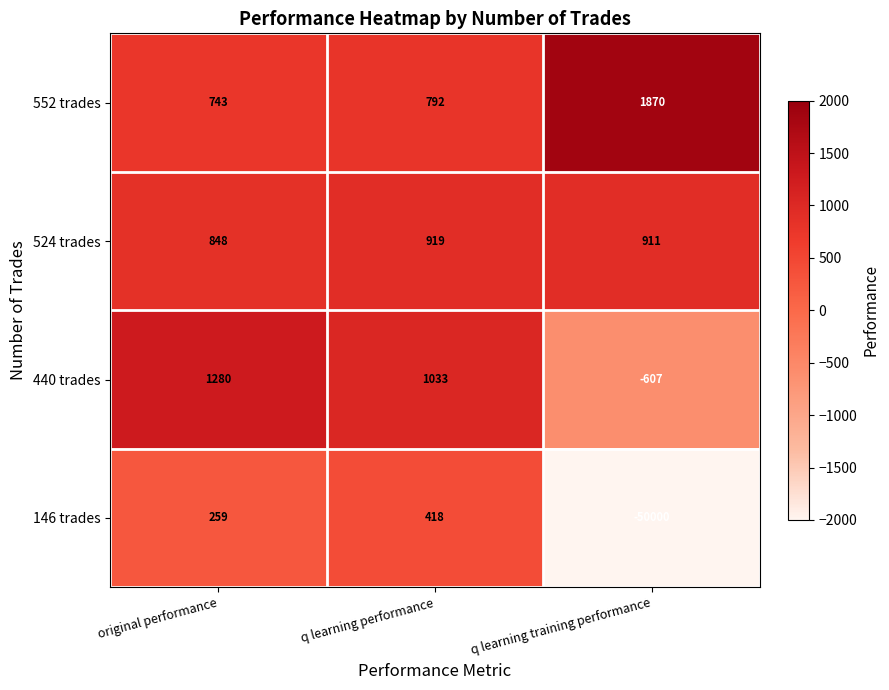

Between q learning performance and q learning training performance, which series saw the biggest shift?

146 trades